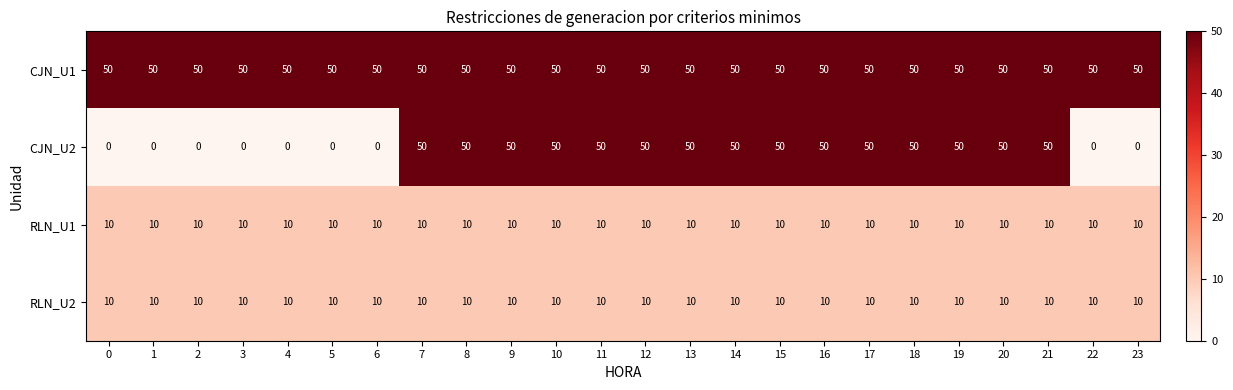

True or false: CJN_U2 has a value of 26 at 1.

False